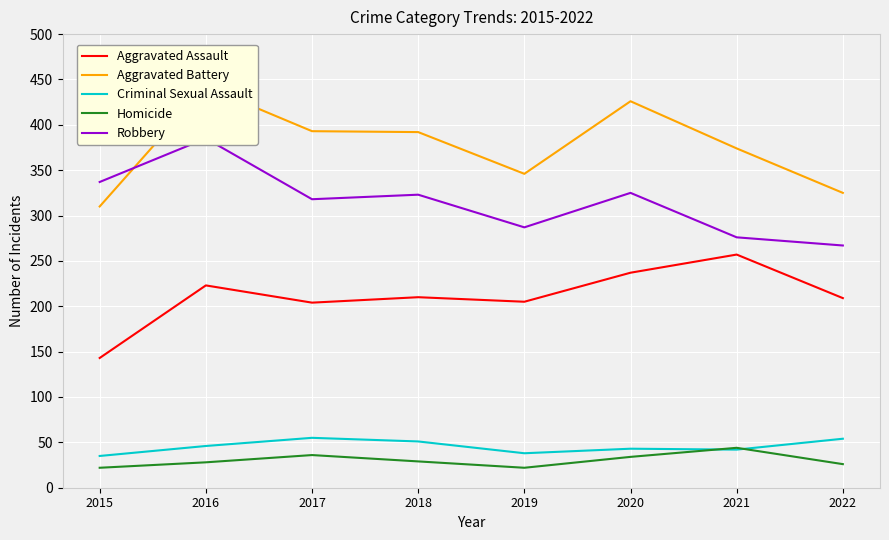

What is the highest value of the Criminal Sexual Assault series?

55